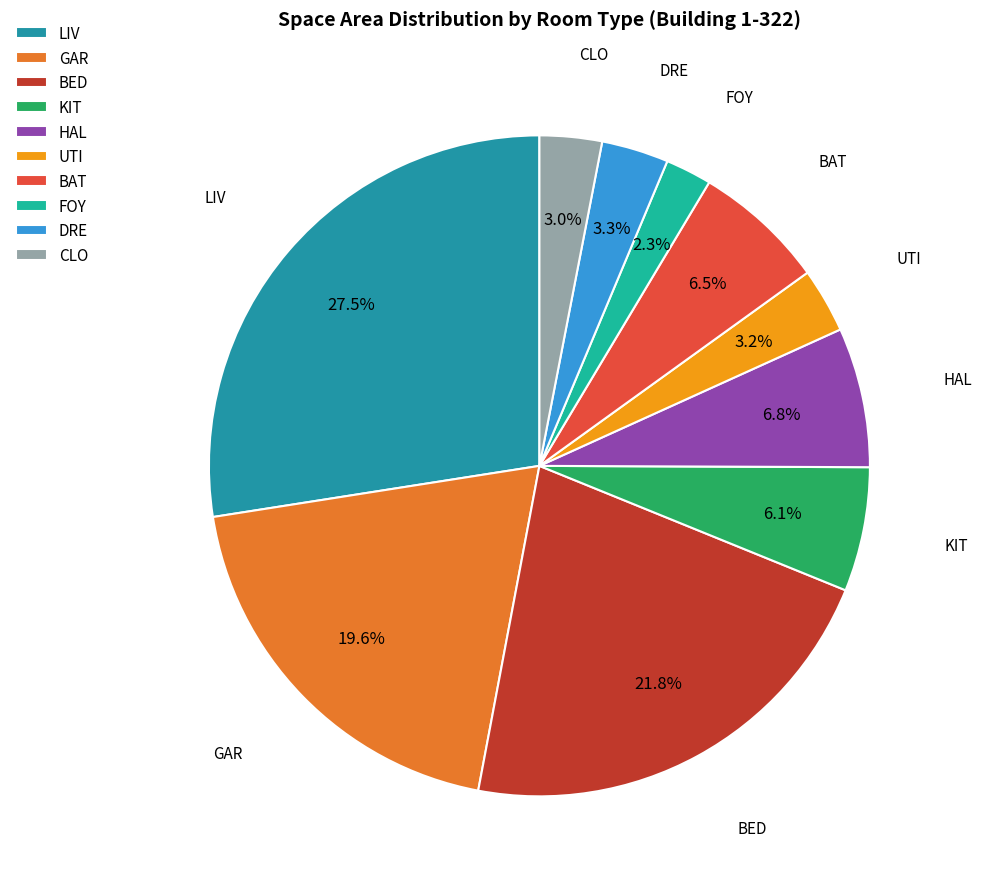

To the nearest percent, what is the average slice percentage?

10%